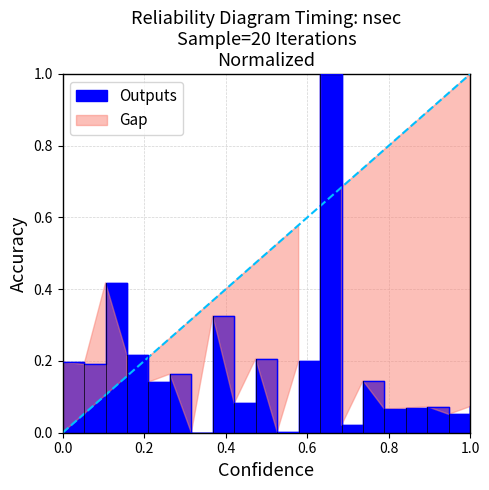

Reading left to right, list all the values displayed in this chart.

0.2	0.2	0.4	0.2	0.1	0.2	0.0	0.3	0.1	0.2	0.0	0.2	1.0	0.0	0.1	0.1	0.1	0.1	0.1	0.1